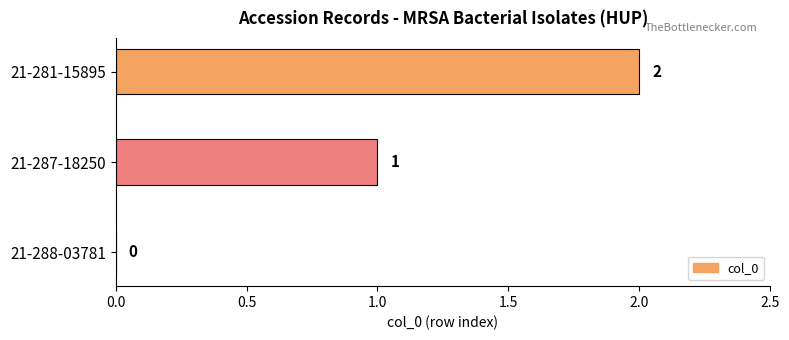

What is the sum of the values at 21-287-18250 and 21-281-15895?

3